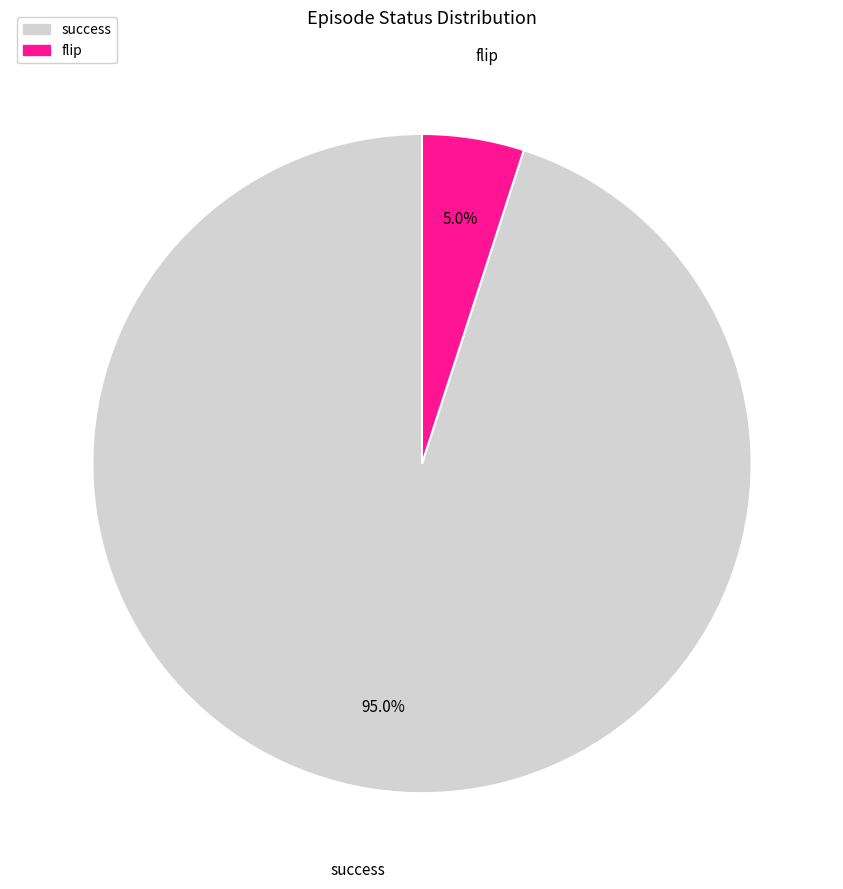

Which slice is the smallest?

flip